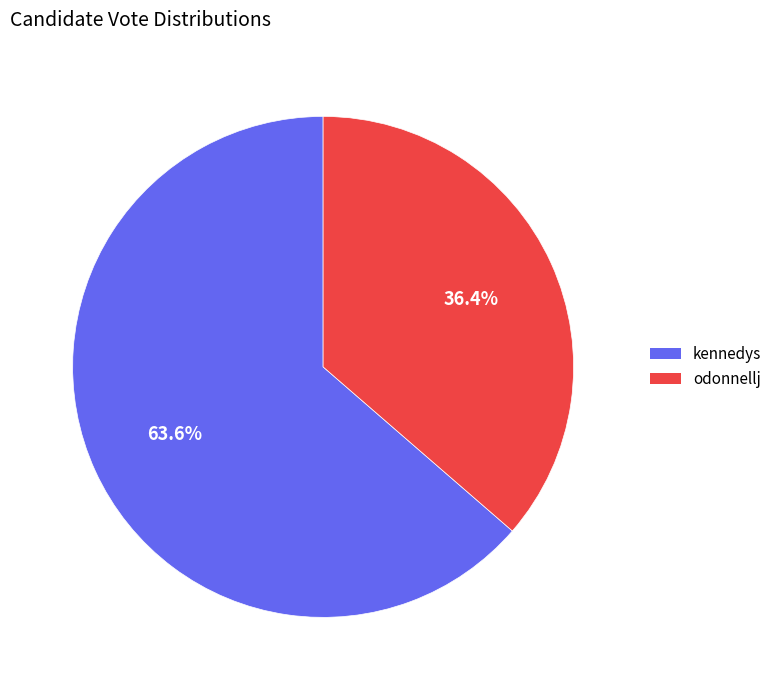

To the nearest percent, what is the difference between the largest and smallest slice percentages?

27%